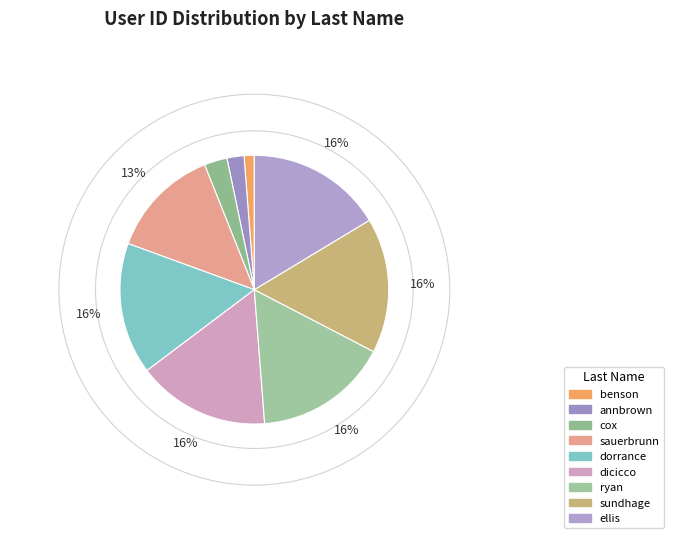

True or false: benson accounts for 11% of the total.

False